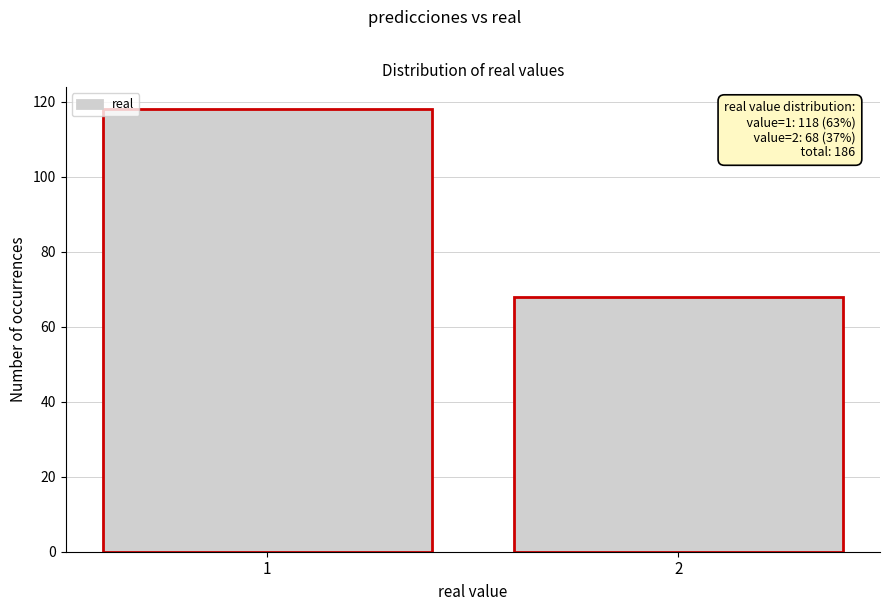

Reading right to left, transcribe all the data shown in this chart.

68	118